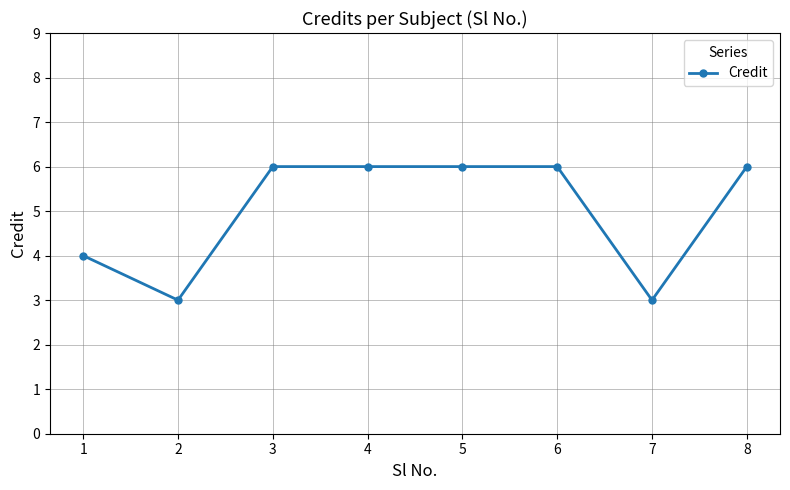

Reading right to left, extract all data points from this chart.

8=6	7=3	6=6	5=6	4=6	3=6	2=3	1=4